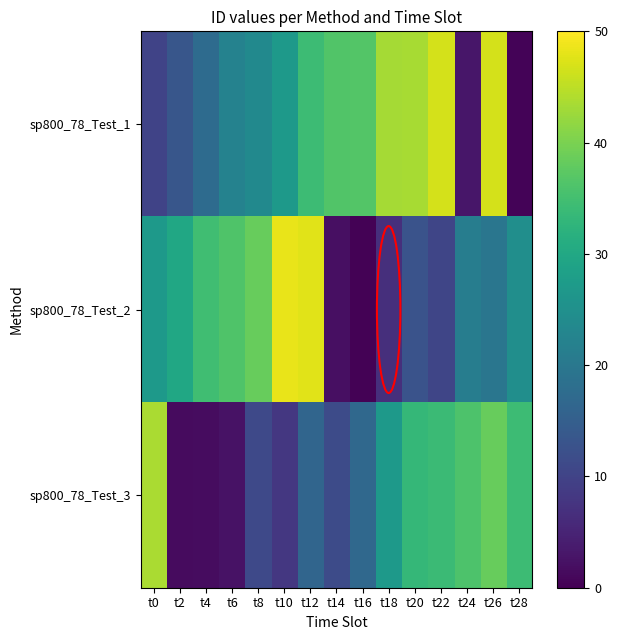

How many data points does each series have?

15